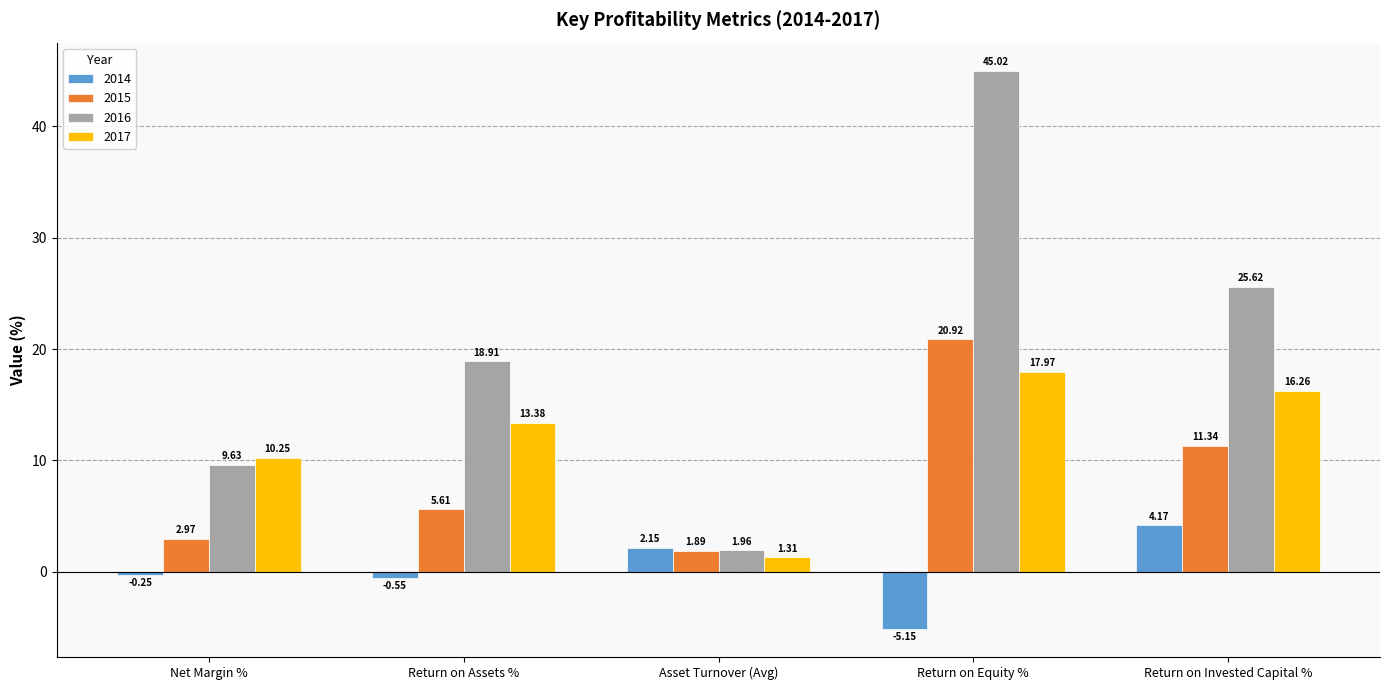

Which series has the widest spread of values?

2016